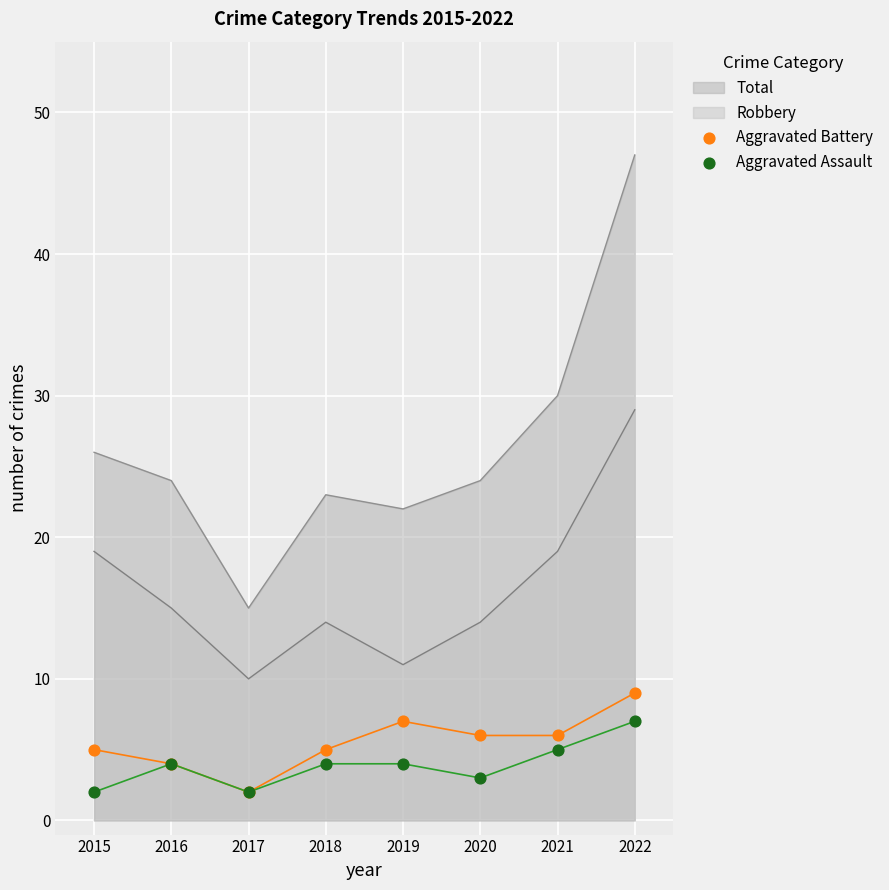

True or false: Total and Robbery intersect in this chart.

False